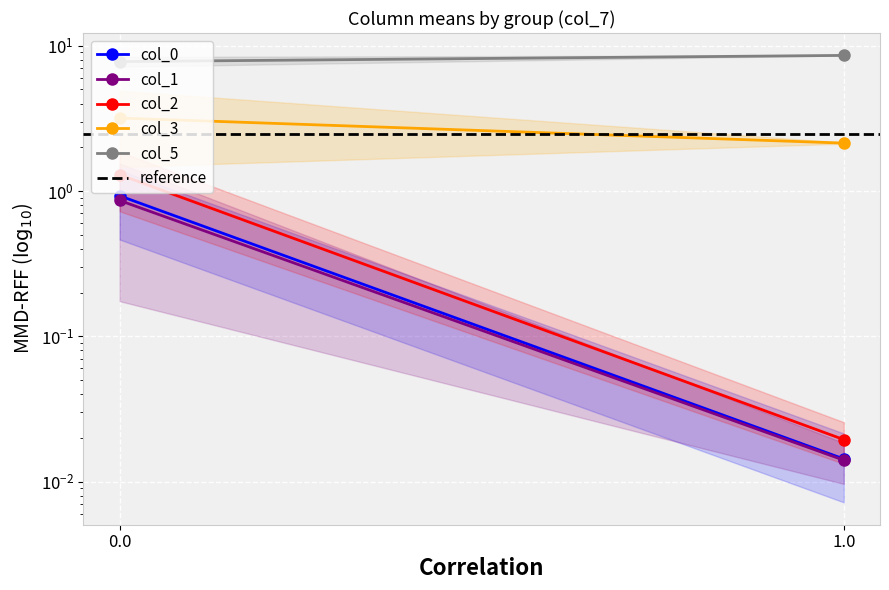

At 1.0, list the series in order from largest to smallest.

col_5, reference, col_3, col_2, col_0, col_1